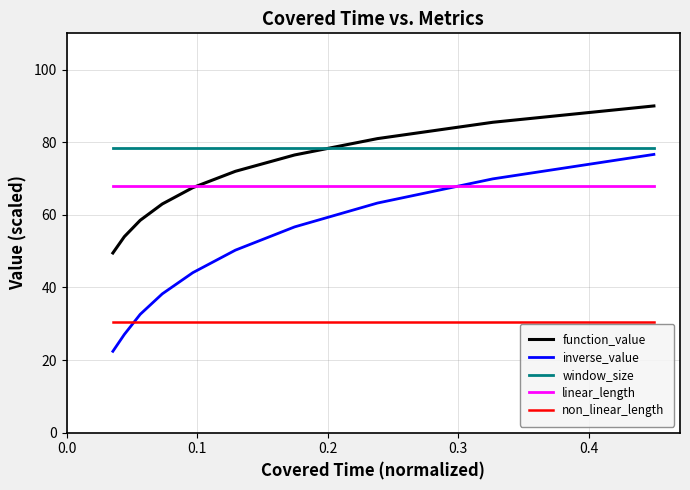

Reading right to left, extract all data points from this chart.

function_value: 90.0	85.5	81.0	76.5	72.0	67.5	63.0	58.5	54.0	49.5
inverse_value: 76.6	69.9	63.2	56.7	50.3	44.1	38.2	32.6	27.1	22.4
window_size: 78.5	78.5	78.5	78.5	78.5	78.5	78.5	78.5	78.5	78.5
linear_length: 68.0	68.0	68.0	68.0	68.0	68.0	68.0	68.0	68.0	68.0
non_linear_length: 30.4	30.4	30.4	30.4	30.4	30.4	30.4	30.4	30.4	30.4